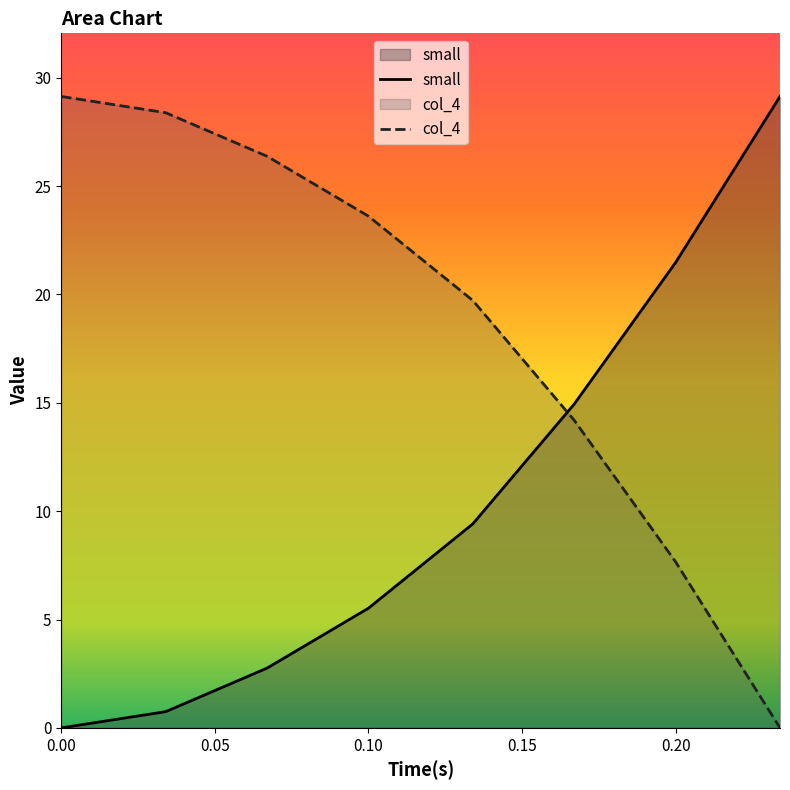

Rank the series at 0.20 from highest to lowest value.

small, col_4